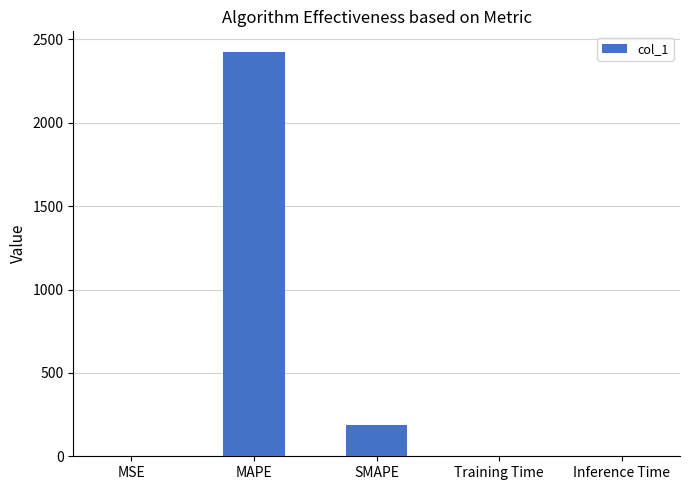

Is it true that the value at SMAPE is 59.0?

False